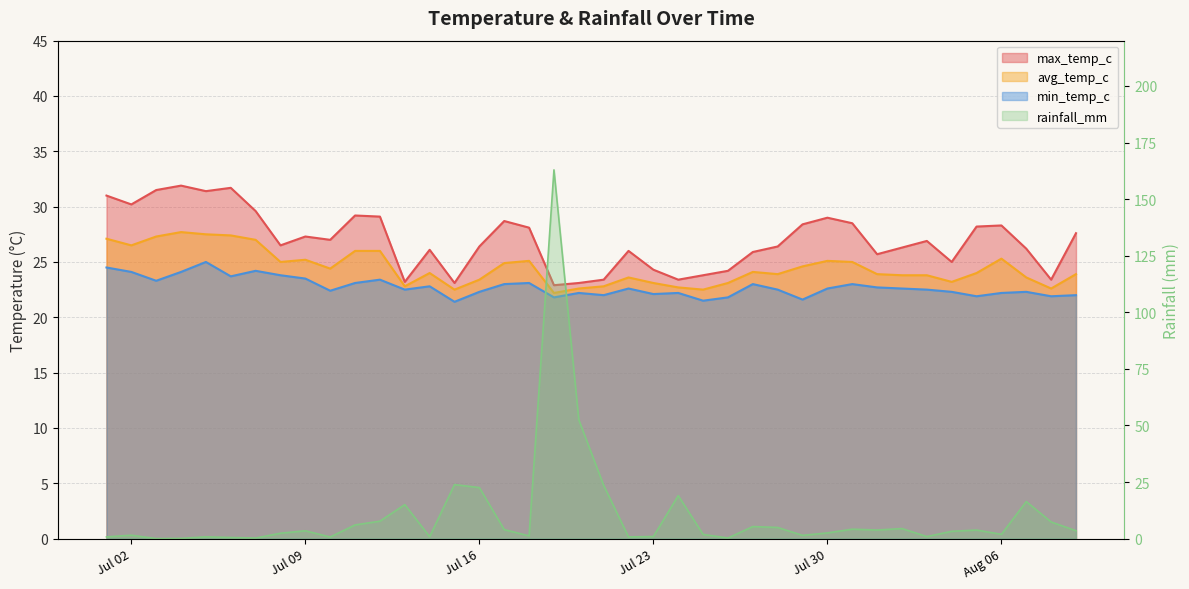

The min_temp_c series shows 21.8 at 2024-07-19. True or false?

True